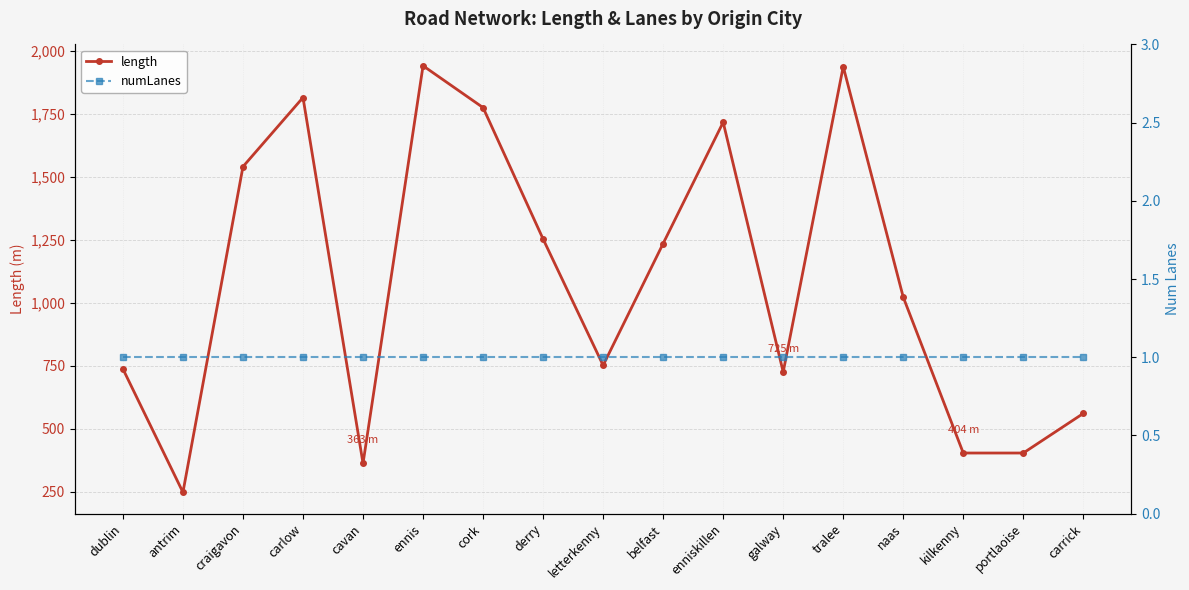

Reading right to left, extract all data points from this chart.

length: 561.1	404.0	404.0	1022.4	1937.3	725.4	1716.6	1235.3	751.9	1253.2	1774.7	1940.7	362.9	1814.7	1540.4	248.2	737.8
numLanes: 1.0	1.0	1.0	1.0	1.0	1.0	1.0	1.0	1.0	1.0	1.0	1.0	1.0	1.0	1.0	1.0	1.0